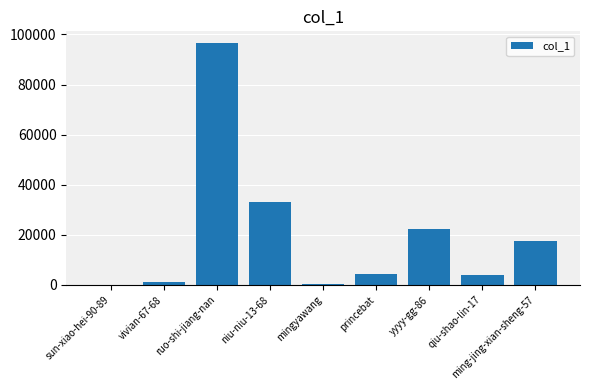

What is the average value?

19898